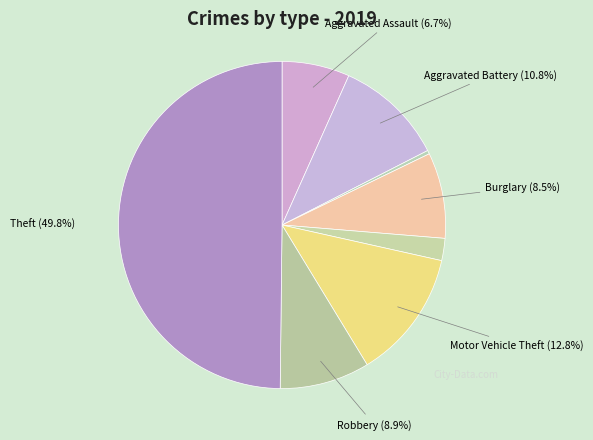

How many segments does this pie chart have?

8